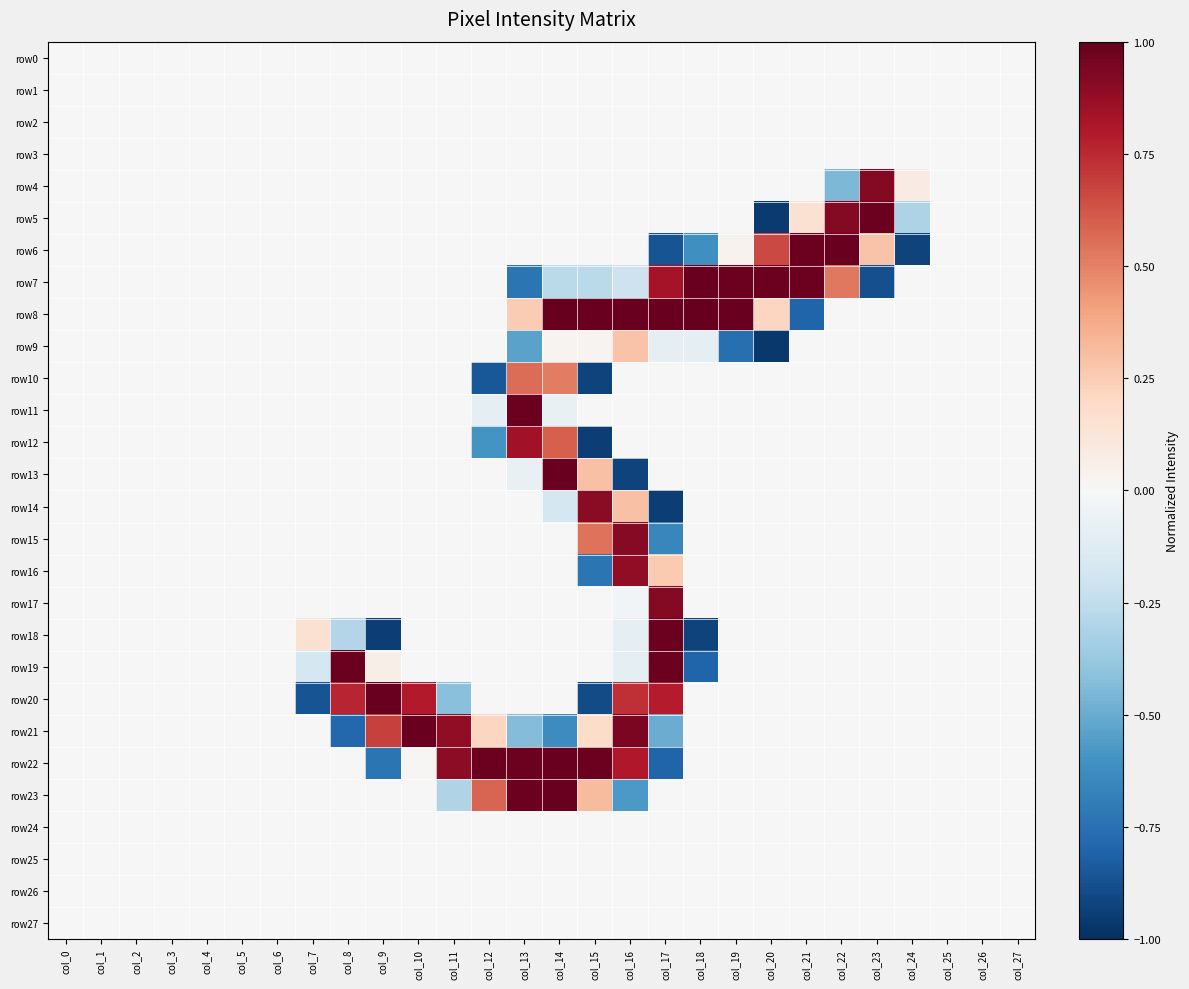

Count the number of data series in this chart.

28